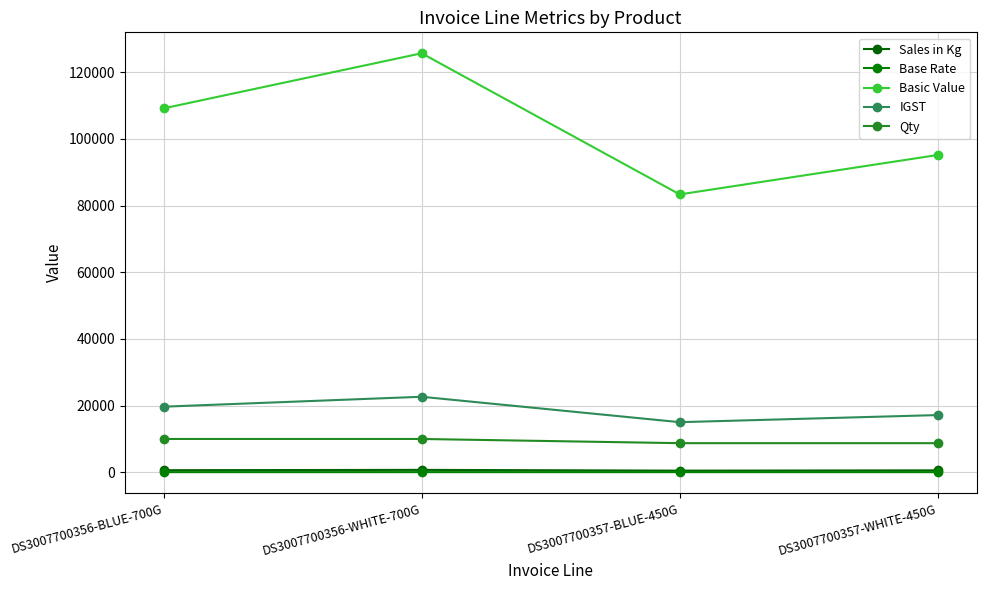

List the series in order of their peak value, highest first.

Basic Value, IGST, Qty, Sales in Kg, Base Rate